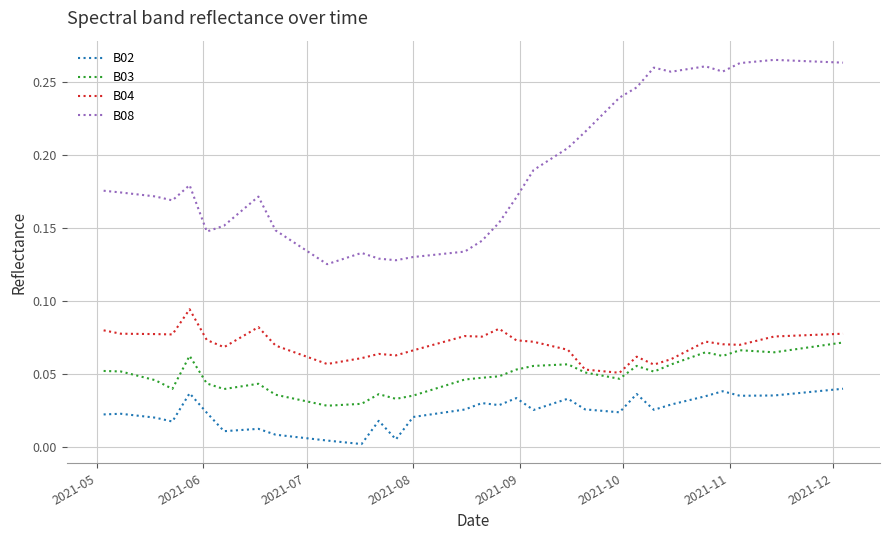

True or false: B08 and B02 cross at least once.

False